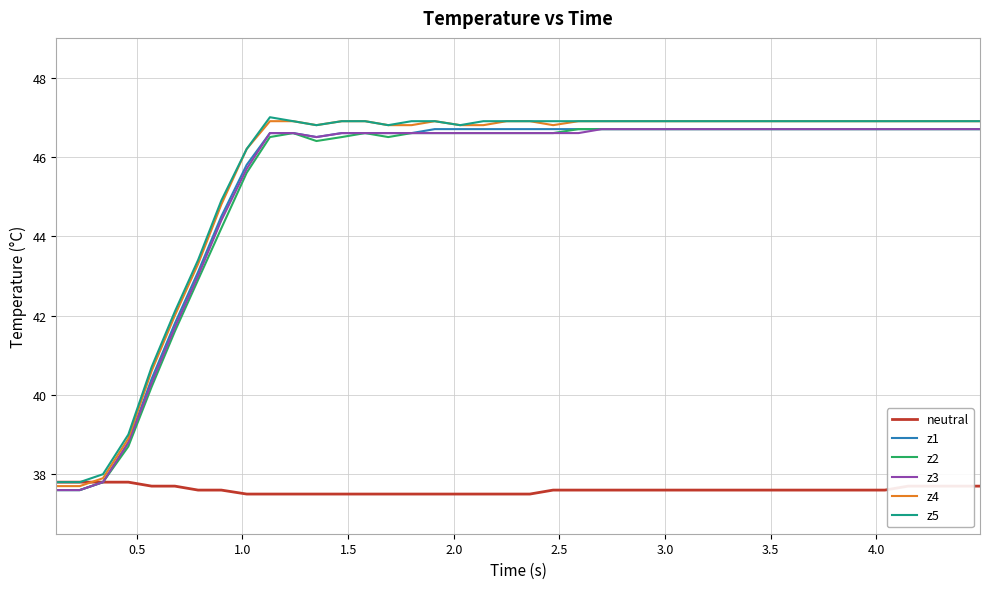

What is the smallest value displayed?

37.5